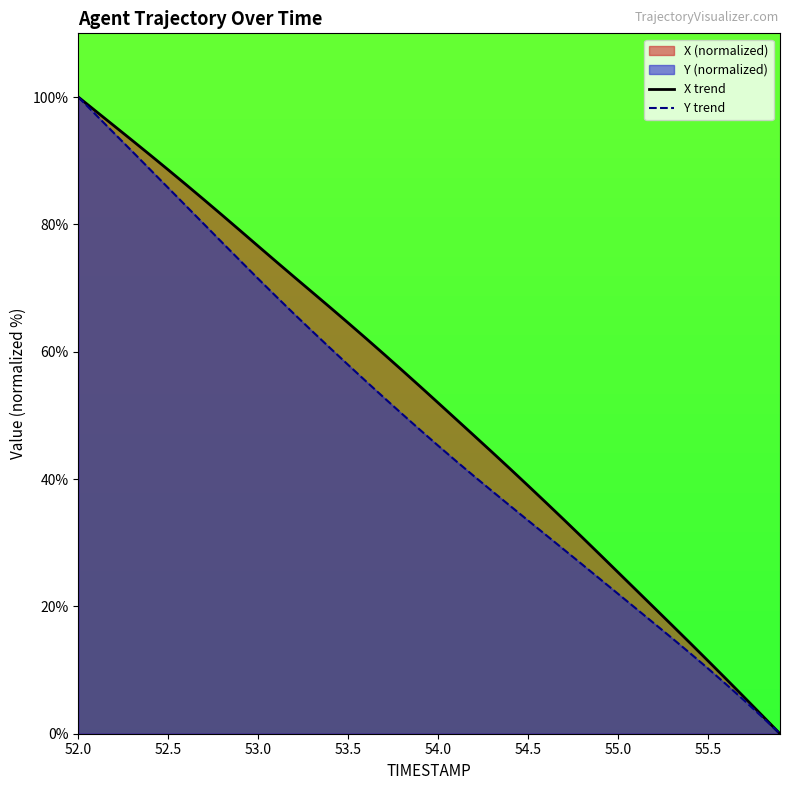

The value of X trend at 53.5 is 32.4. True or false?

False